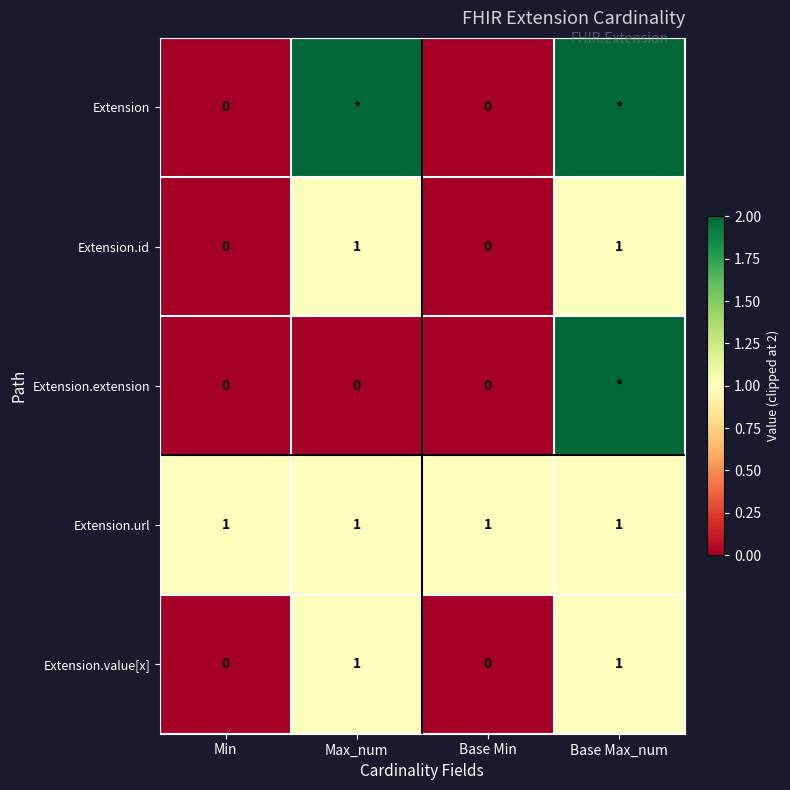

At how many categories does at least one series exceed 0?

4